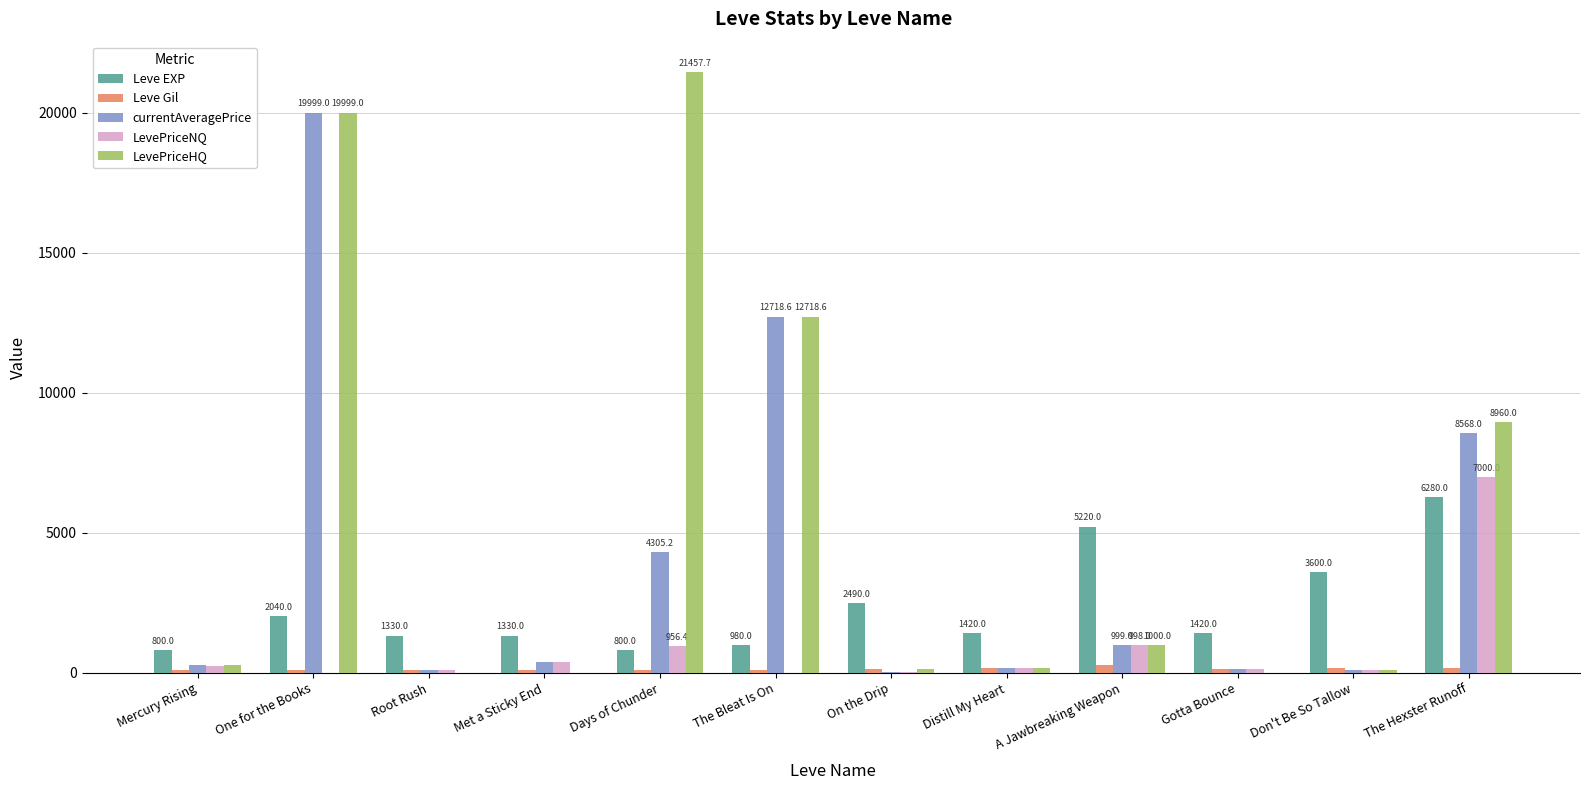

What is the maximum value for Leve EXP?

6280.0